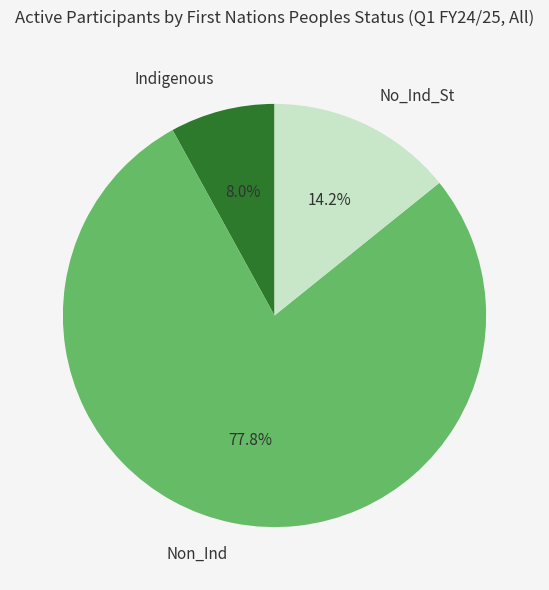

Is it true that Indigenous is 8% of the pie?

True